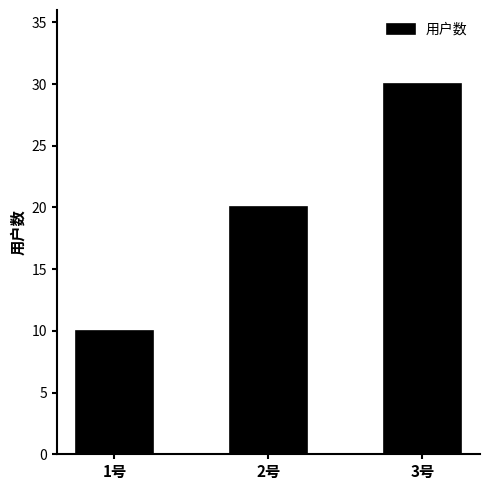

What is the label of the 3rd bar from the right?

1号